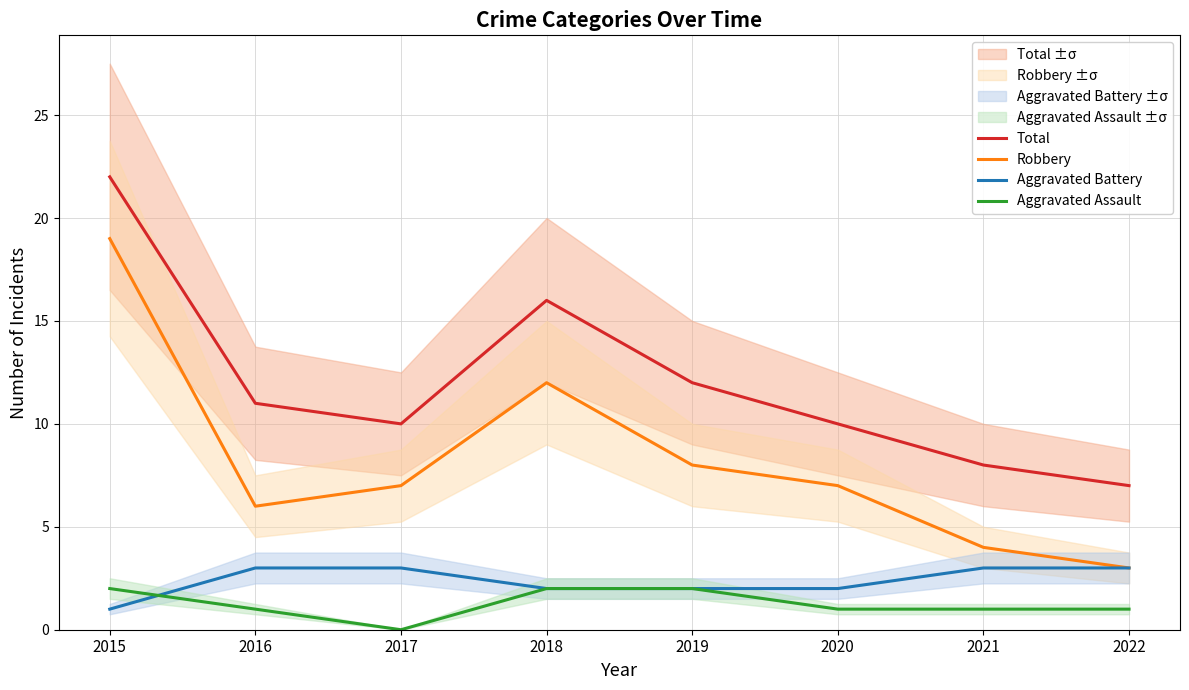

Is it true that Aggravated Battery equals 3 at 2022?

True